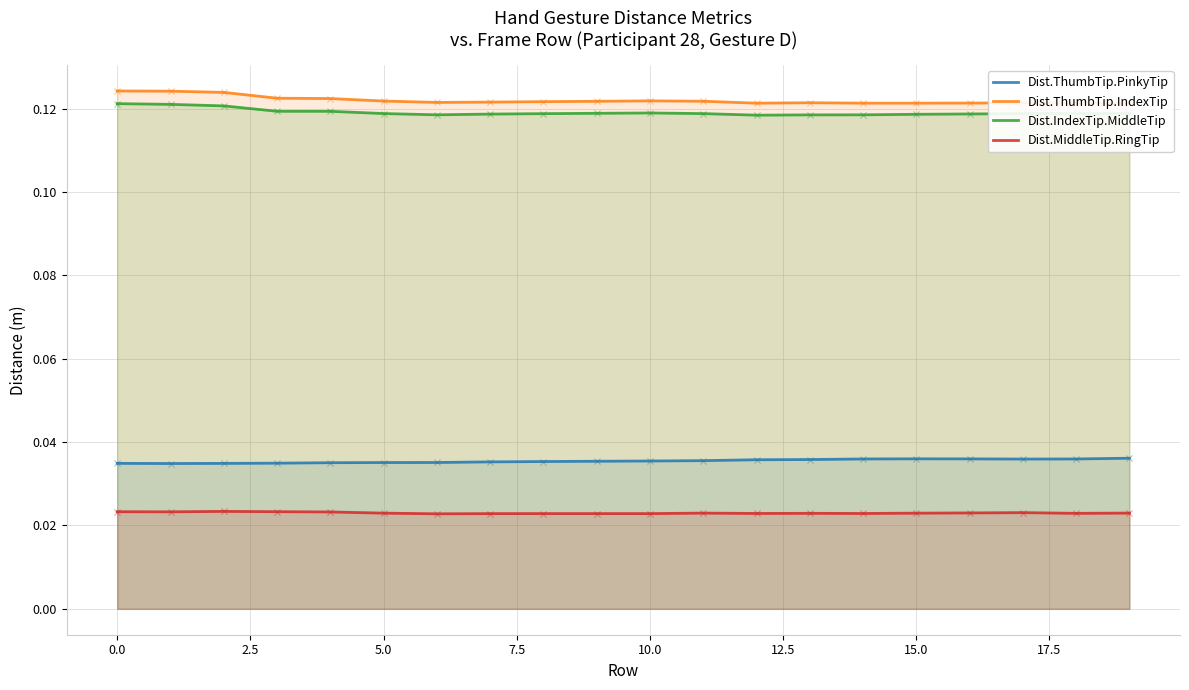

What are all the series names shown in the legend?

Dist.ThumbTip.PinkyTip, Dist.ThumbTip.IndexTip, Dist.IndexTip.MiddleTip, Dist.MiddleTip.RingTip